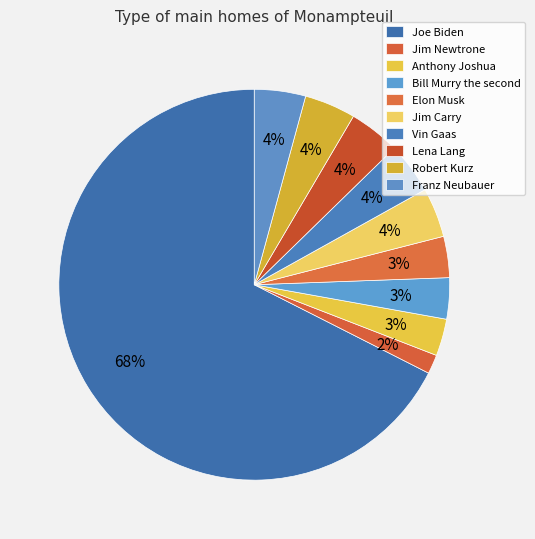

Rank the categories by value from lowest to highest.

Jim Newtrone, Anthony Joshua, Bill Murry the second, Elon Musk, Jim Carry, Vin Gaas, Lena Lang, Robert Kurz, Franz Neubauer, Joe Biden